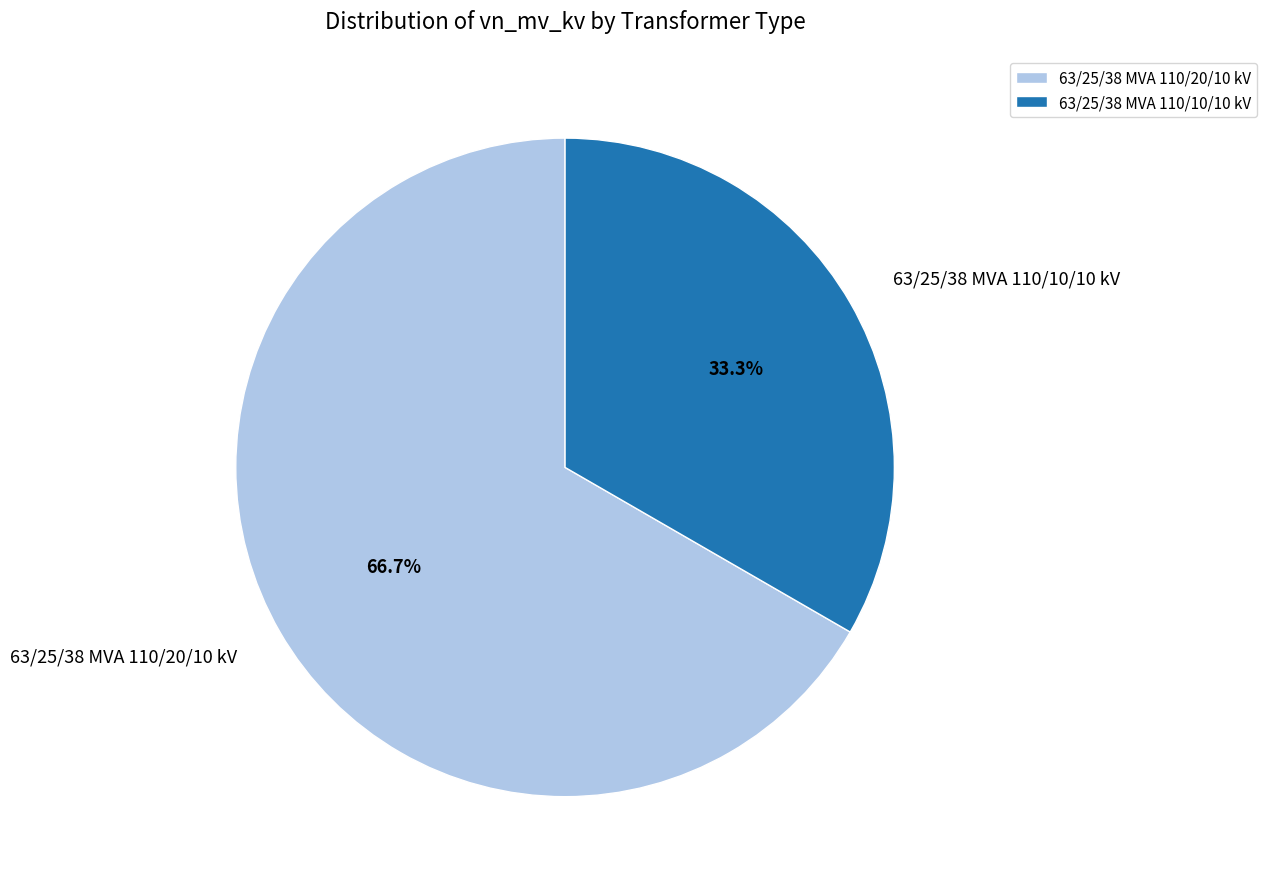

Combined, do 63/25/38 MVA 110/10/10 kV and 63/25/38 MVA 110/20/10 kV account for over 50%?

Yes